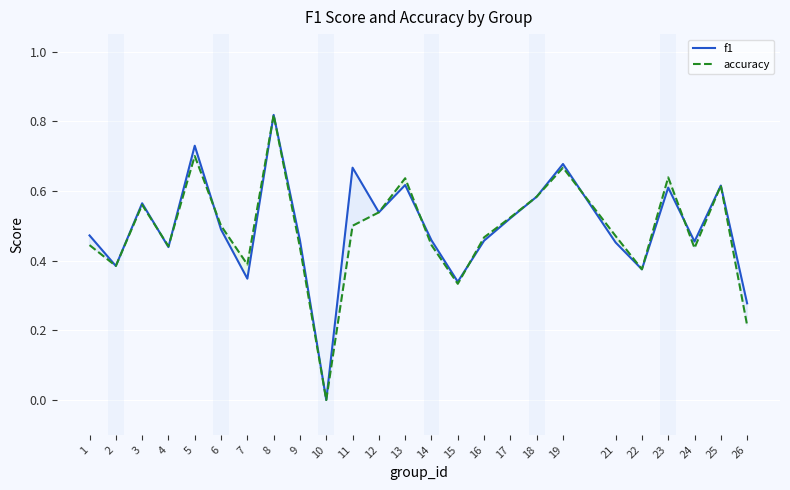

The f1 series shows 0.2 at 25. True or false?

False